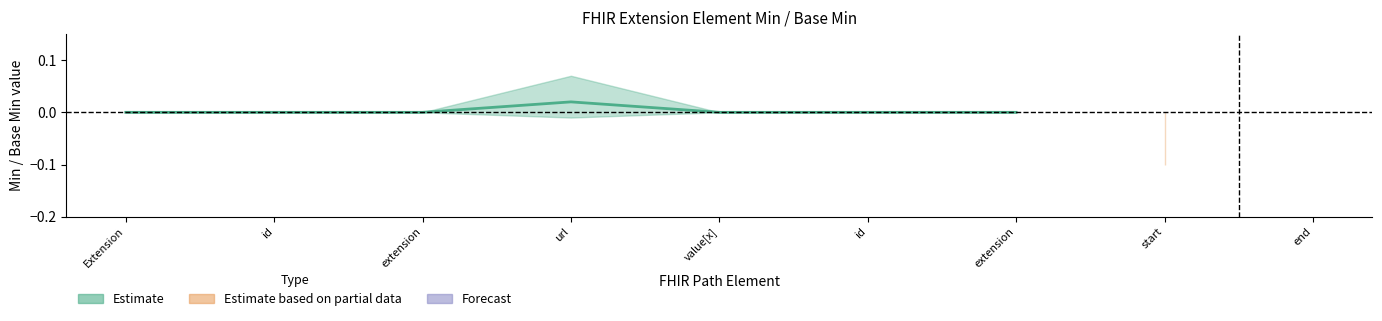

Where is the first local maximum?

url